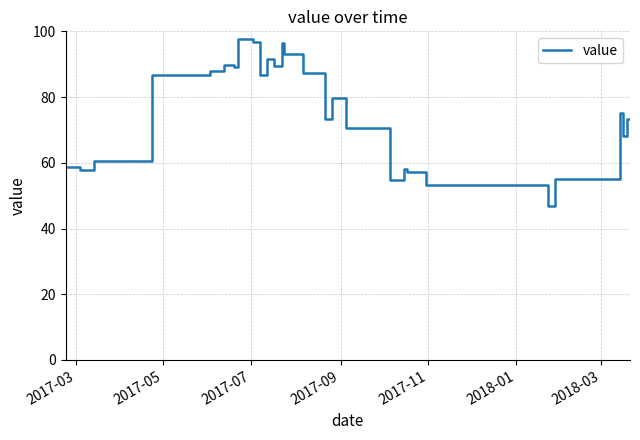

What is the greatest value displayed?

97.8